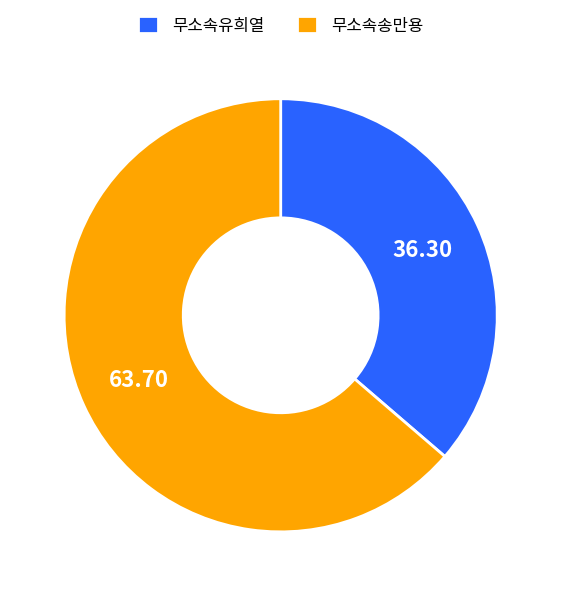

What is the ratio of the value at 무소속유희열 to the value at 무소속송만용?

0.6